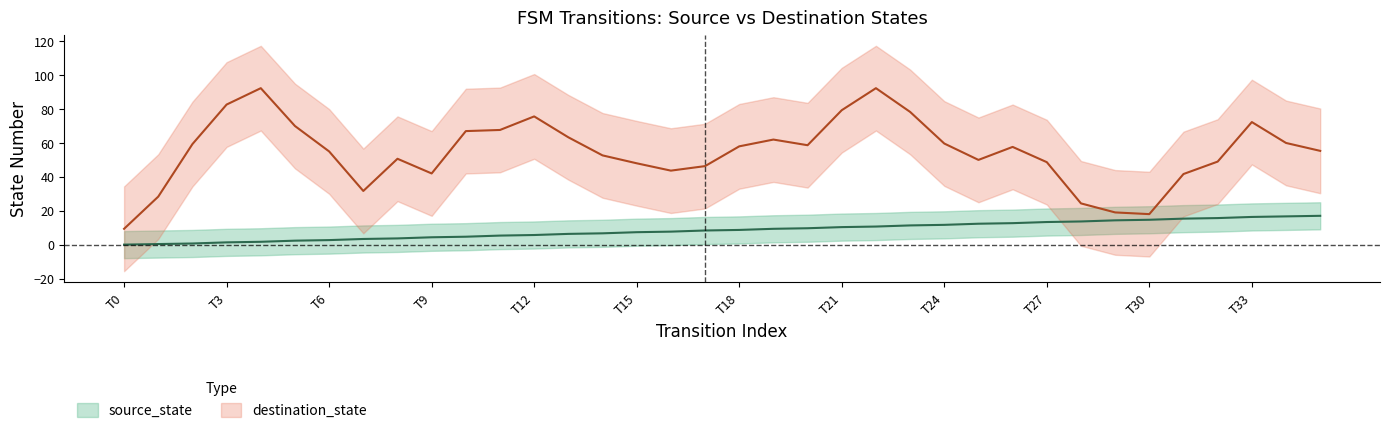

What is the sum of the values at 35 and 18?

25.7